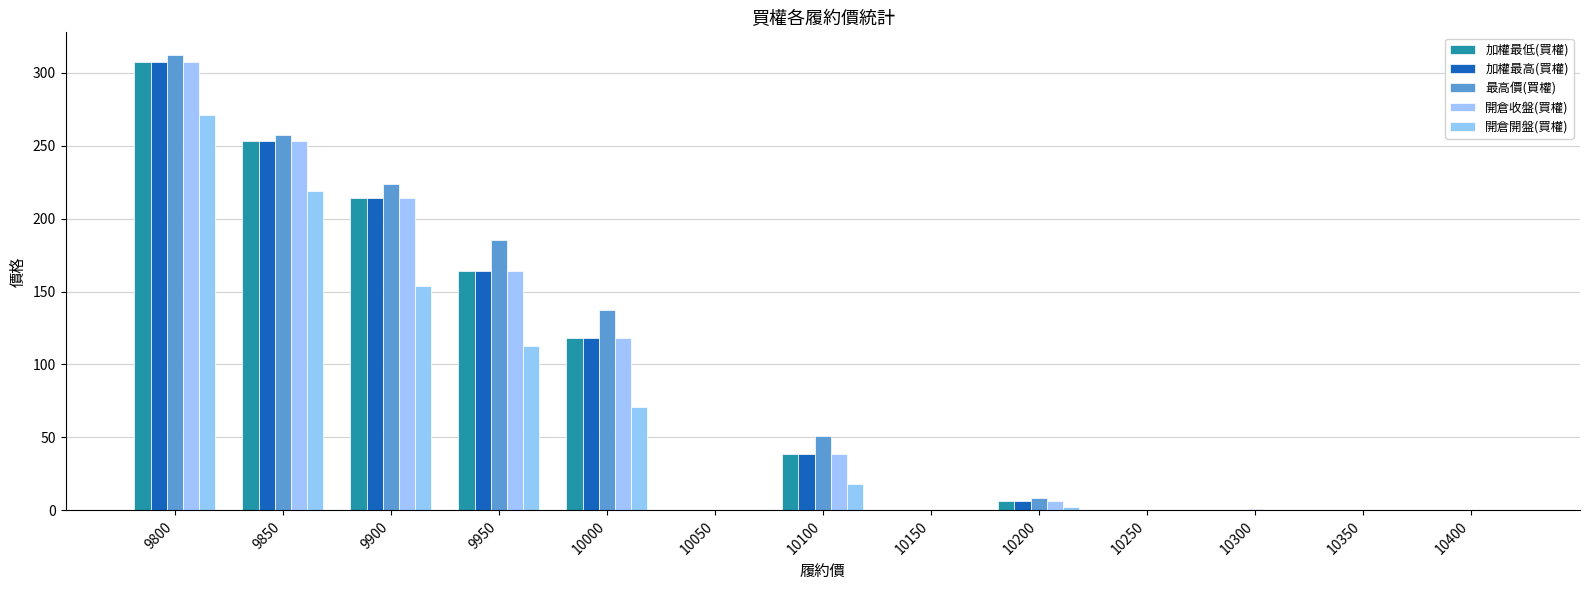

At which label does 開倉開盤(買權) reach its minimum?

10050